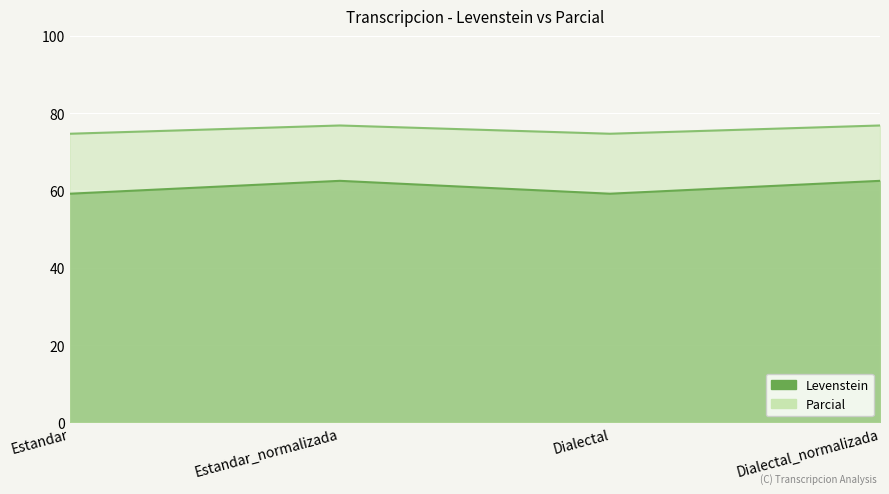

What is the maximum value shown in the chart?

76.8